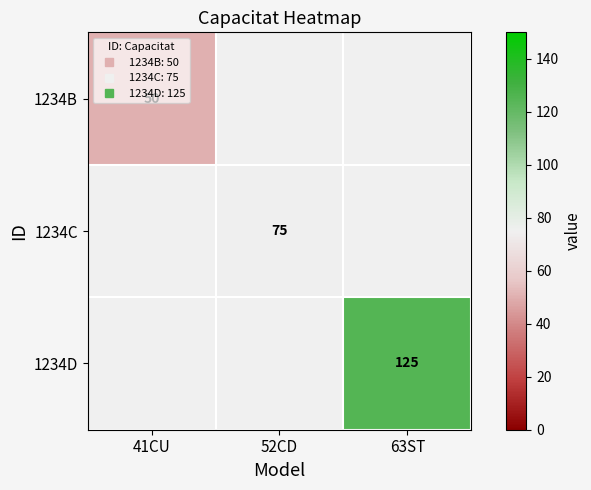

How many categories are shown in the chart?

3